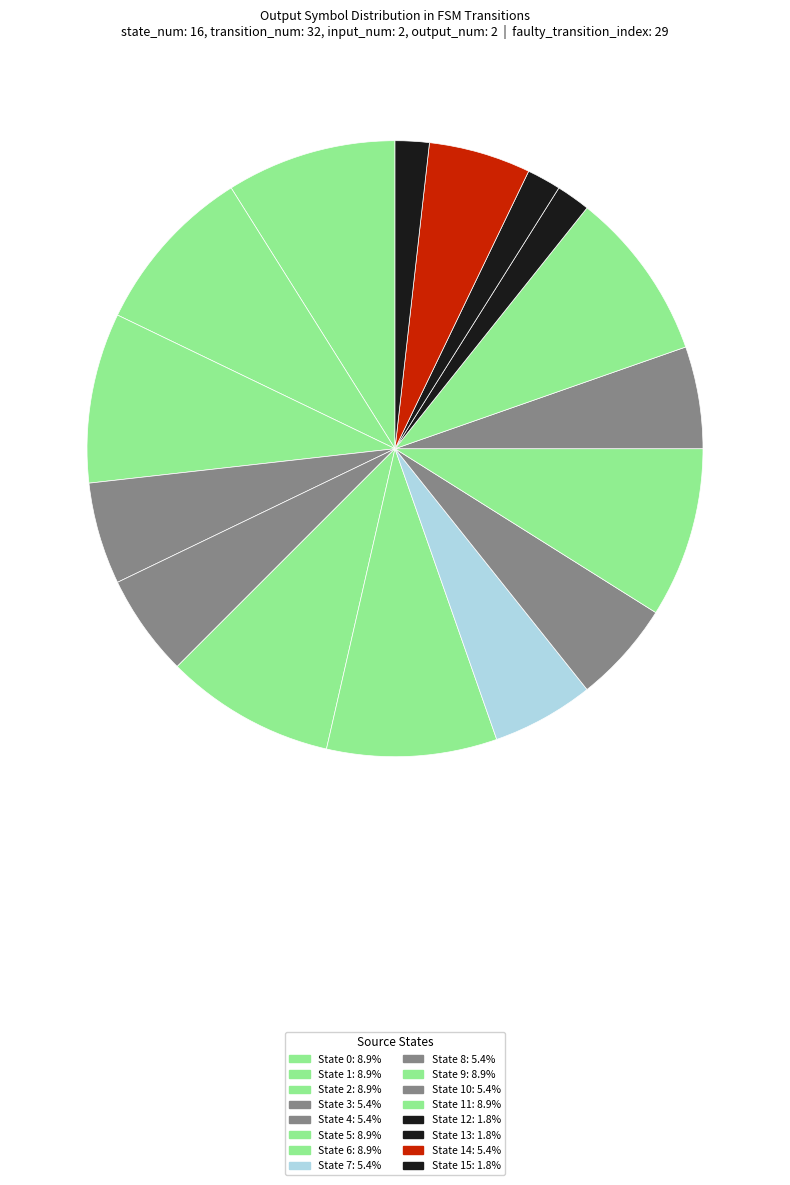

How many slices are in this pie chart?

16